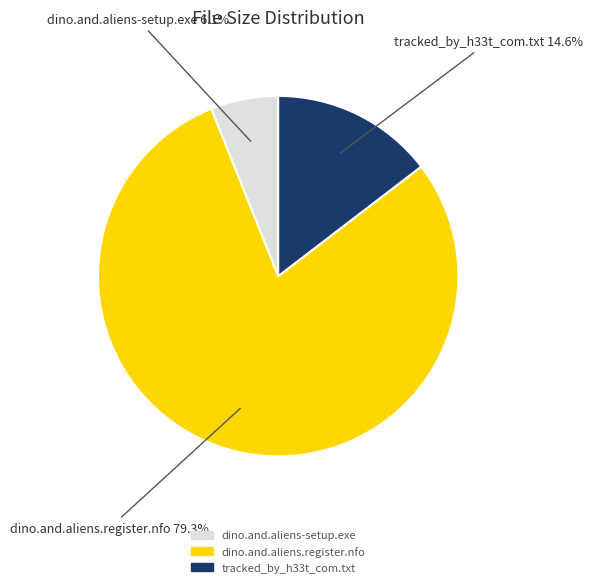

How many segments does this pie chart have?

3